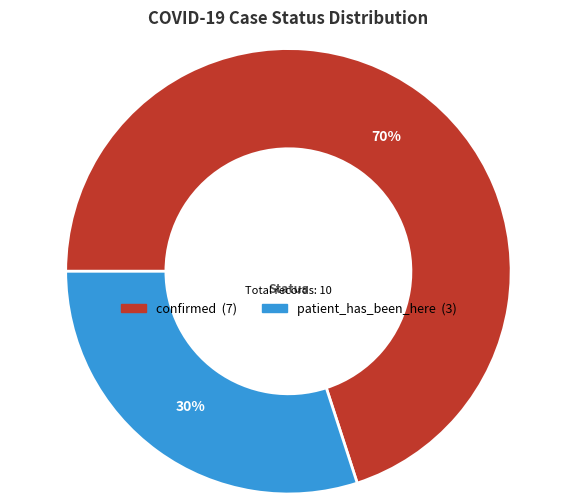

Combined, do confirmed and patient_has_been_here account for over 50%?

Yes